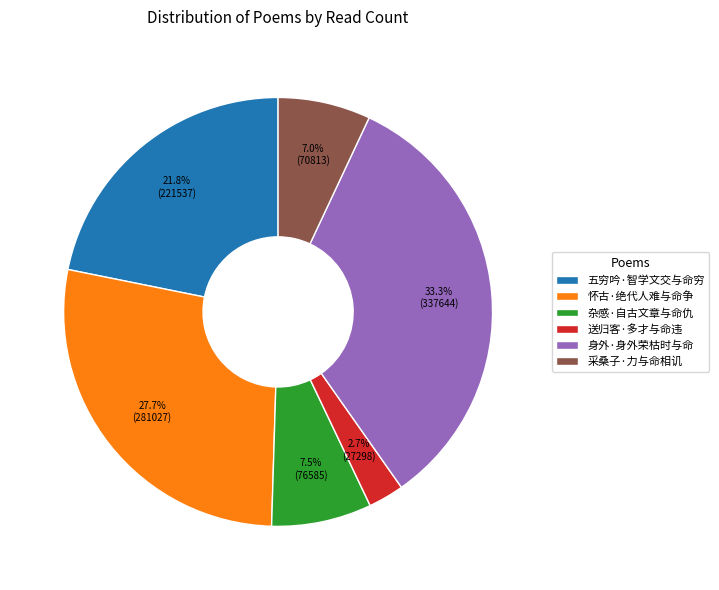

Does any single category account for the majority?

No